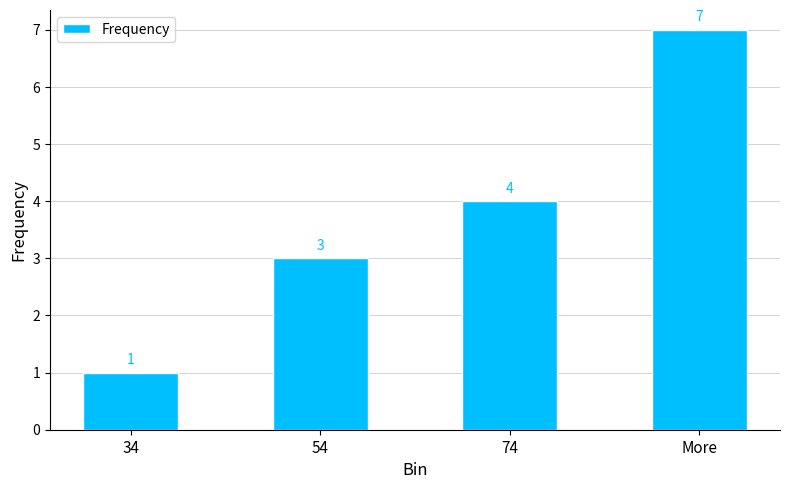

At which category does the chart reach its minimum across all series?

34